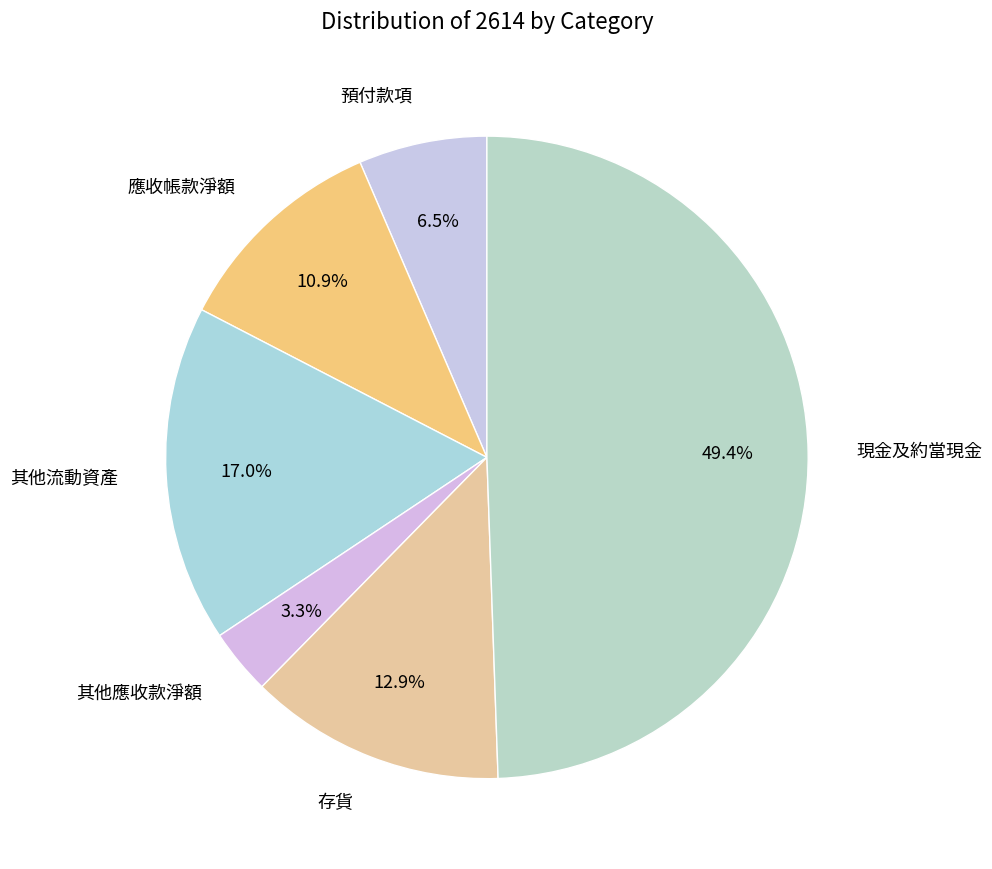

Which has a higher value, 應收帳款淨額 or 其他流動資產?

其他流動資產